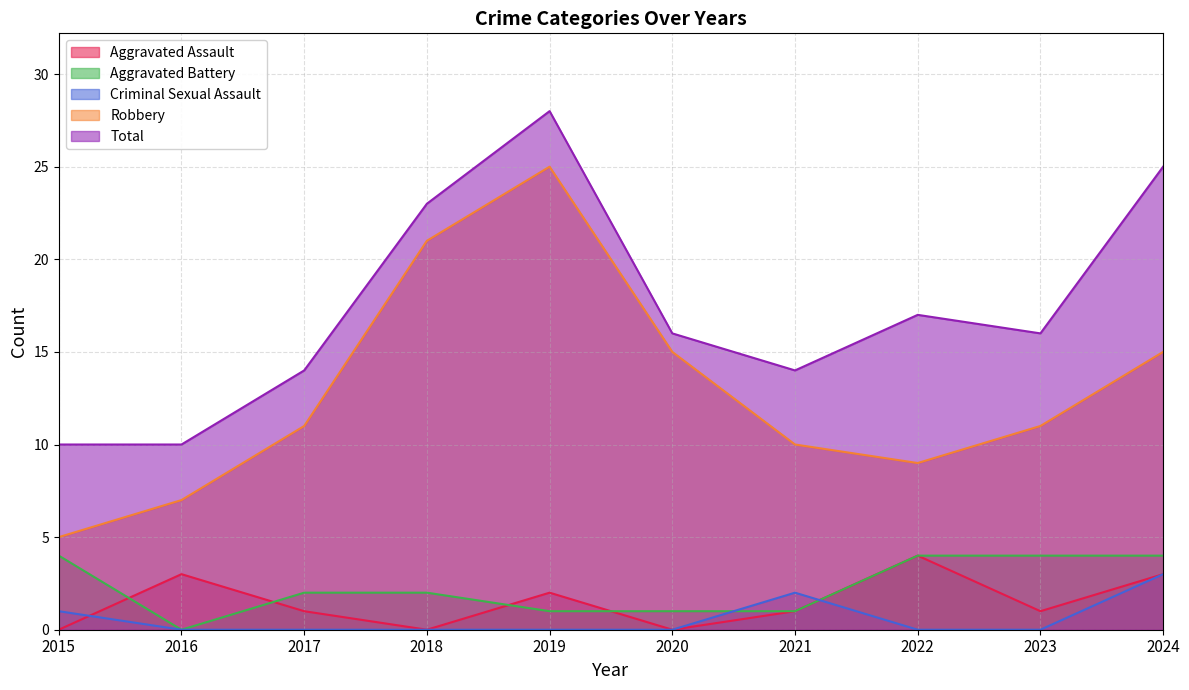

In Criminal Sexual Assault, how many points are higher than both neighbors (excluding endpoints)?

1